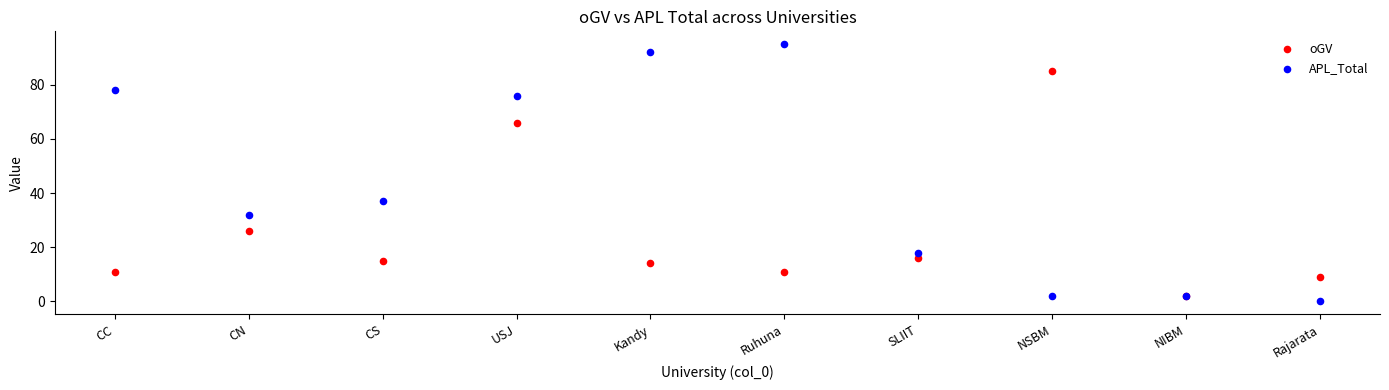

Which series has the largest Y range (max minus min)?

APL_Total